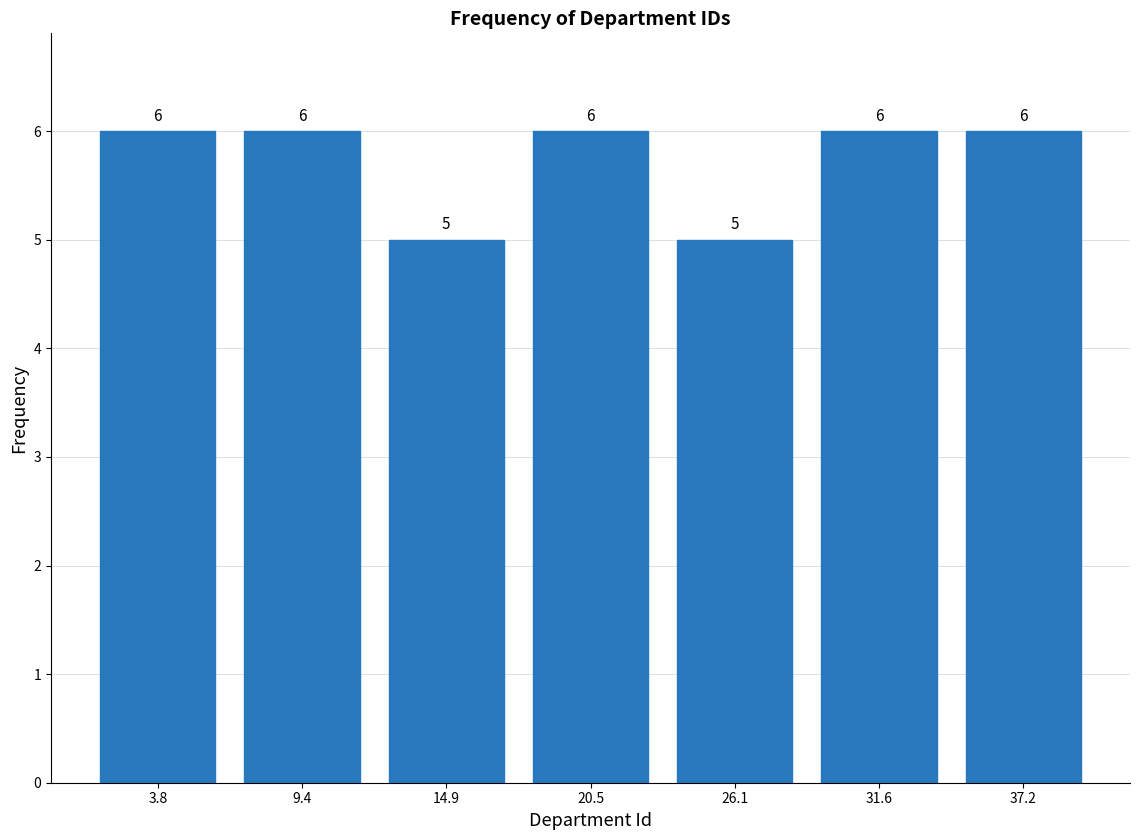

Reading left to right, transcribe this chart: for each bar, give the range it covers on the x-axis and its height. The bar edges are not printed on the chart, so give them approximately, as read against the axis.

1 to 7: 6
7 to 12: 6
12 to 18: 5
18 to 23: 6
23 to 29: 5
29 to 34: 6
34 to 40: 6